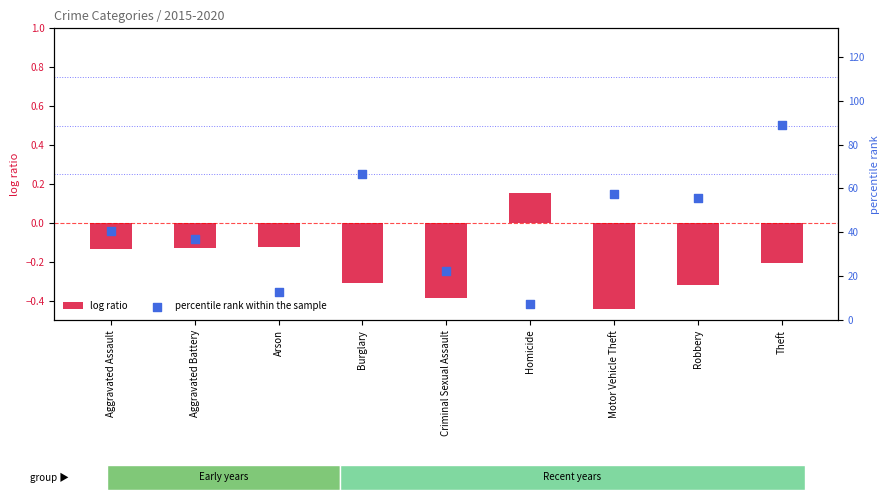

At which category is the sum across all series the highest?

Theft